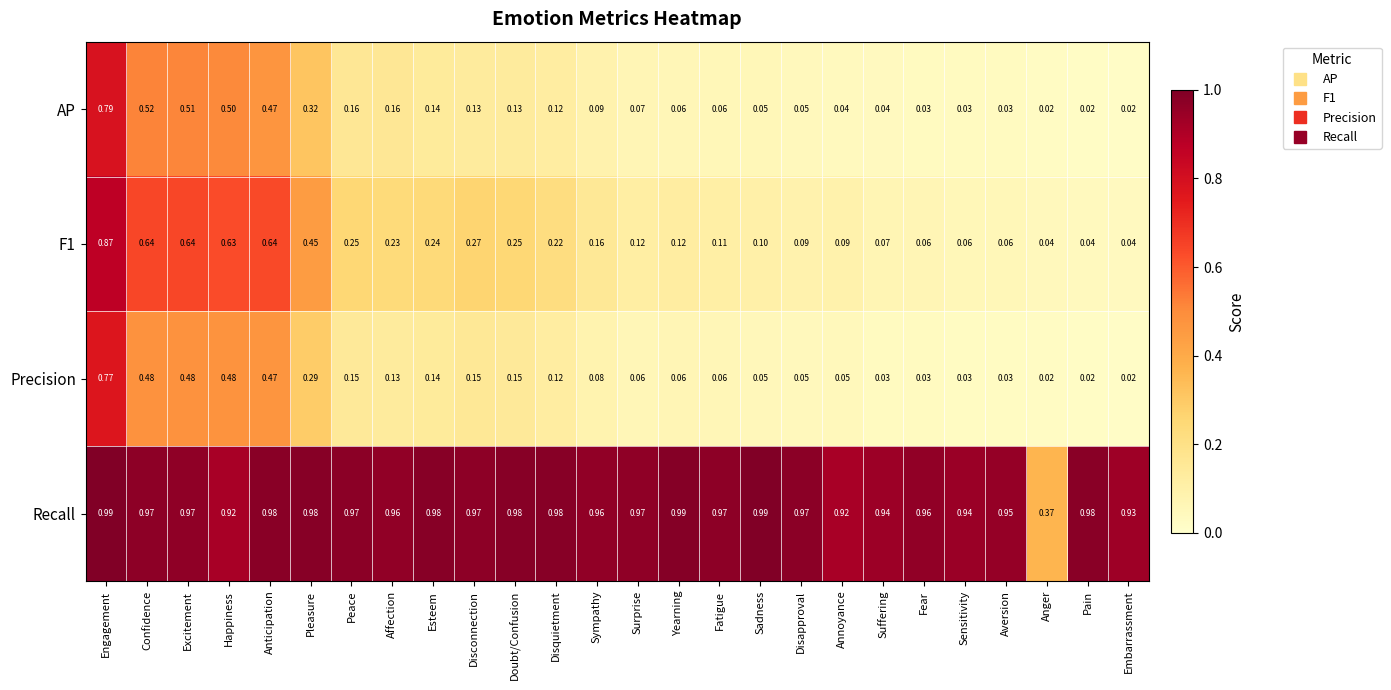

At which category is the sum across all series the highest?

Engagement